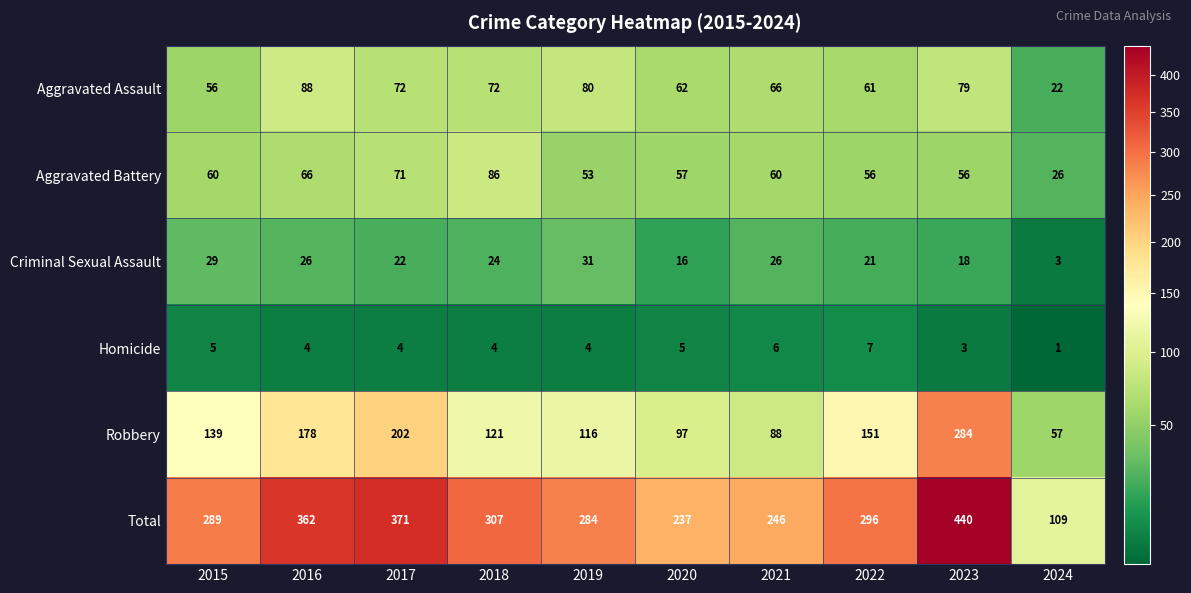

What is the difference between the highest and lowest values at 2017?

367